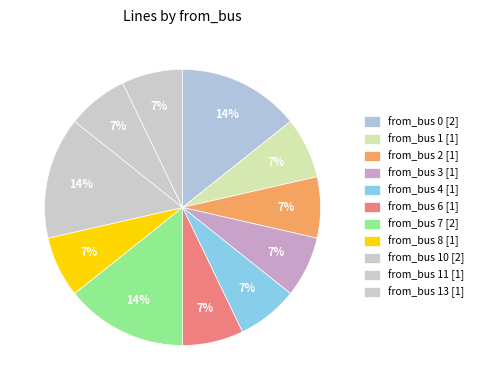

Is there a majority slice in this chart?

No